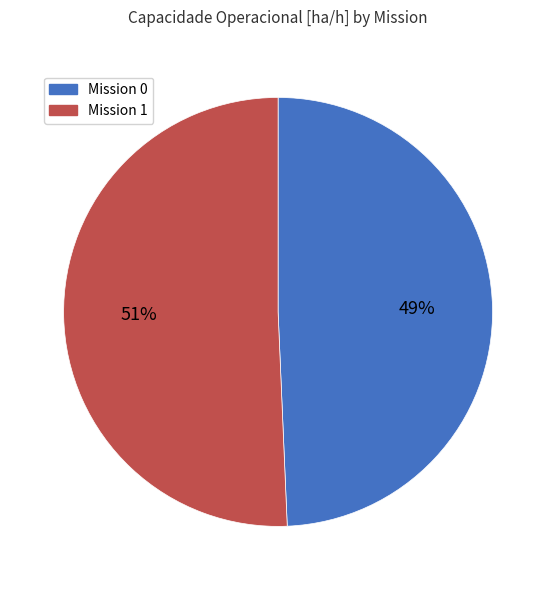

To the nearest percent, what is the average slice percentage?

50%